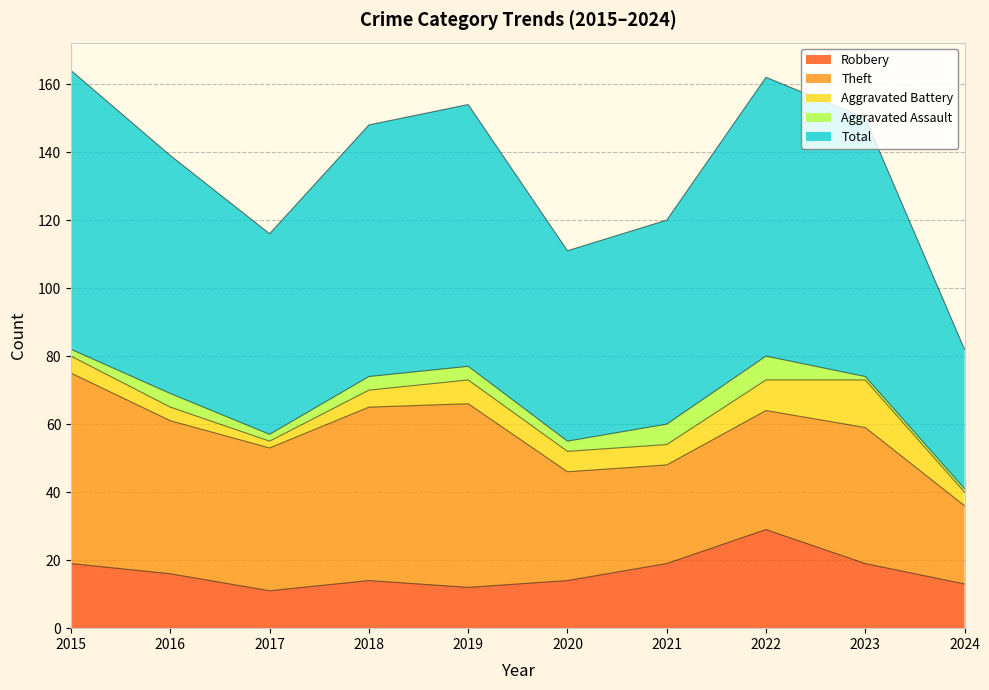

At how many categories does at least one series exceed 40?

10